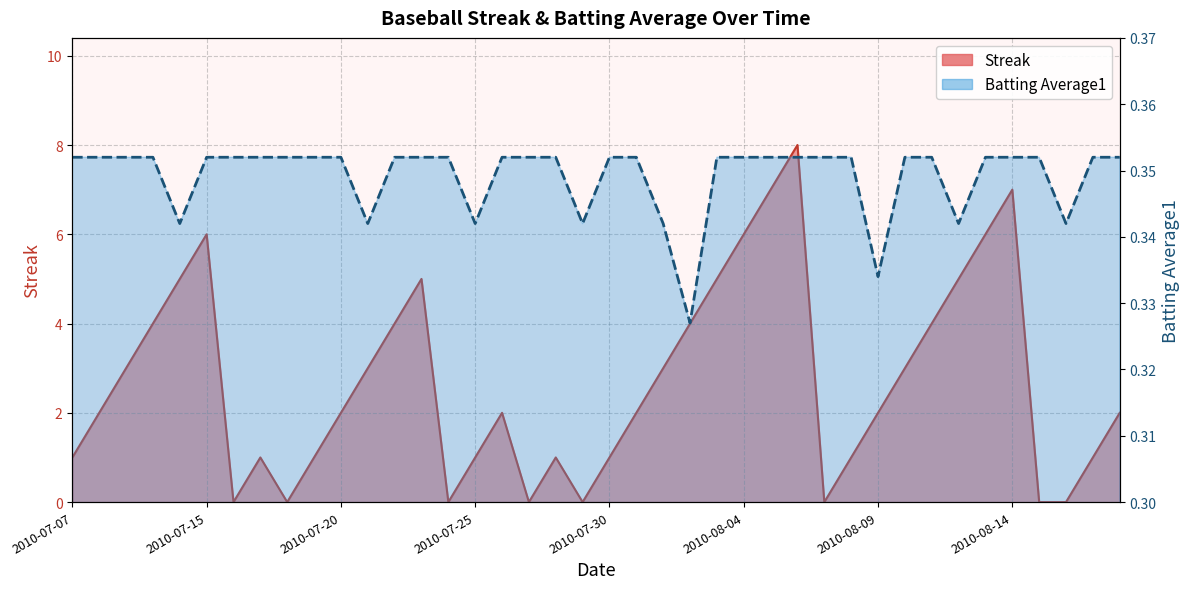

The Streak series shows 0.8 at 2010-08-10. True or false?

False